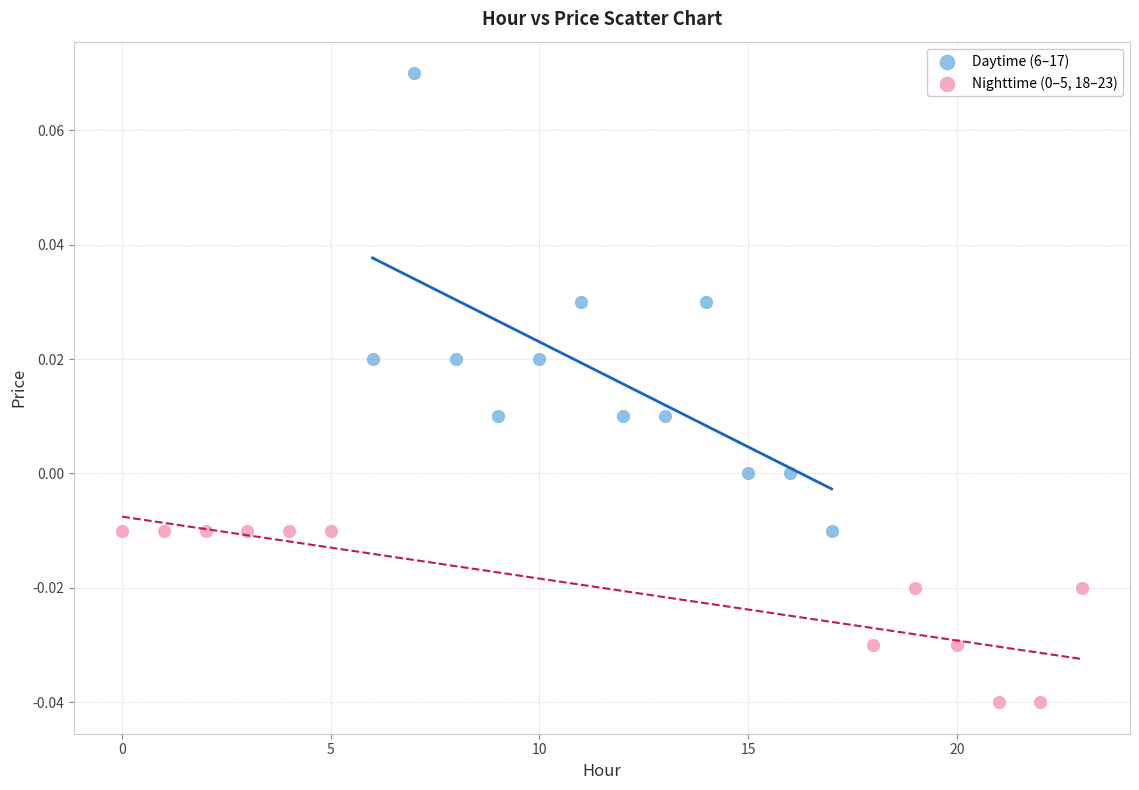

Which series has the widest spread of Y values?

Daytime (6–17)